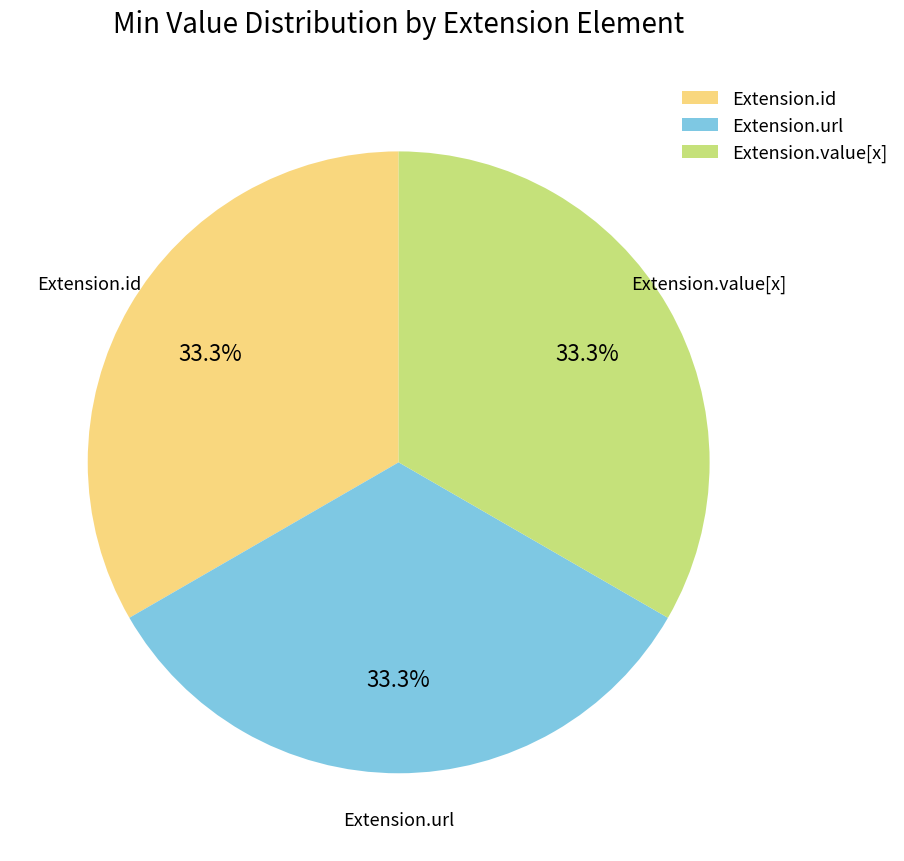

Approximately how many times larger is the value at Extension.id compared to Extension.url?

1.0